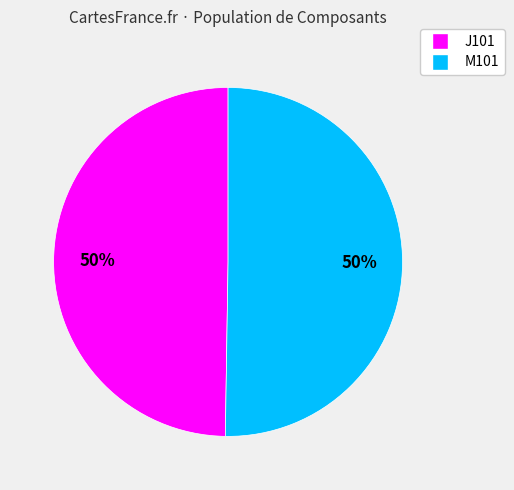

Is it true that J101 is 62% of the pie?

False